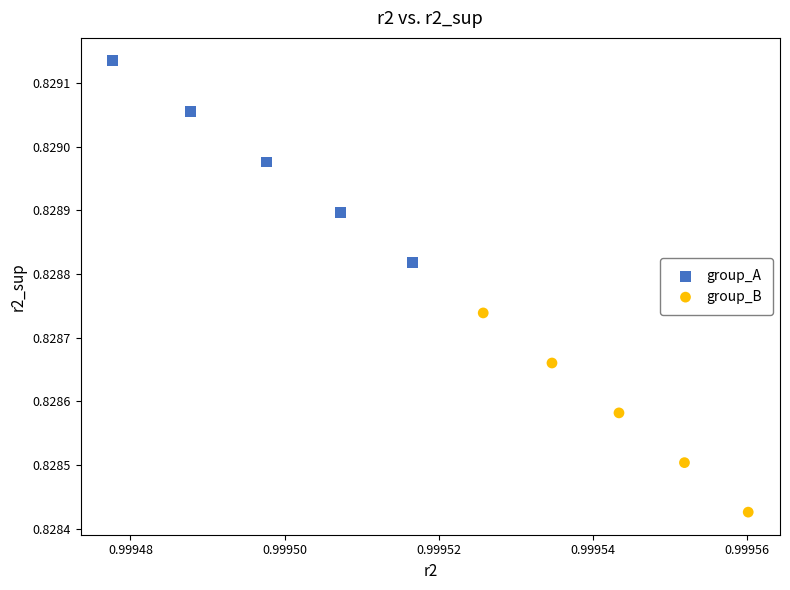

Which series has the largest Y range (max minus min)?

group_A